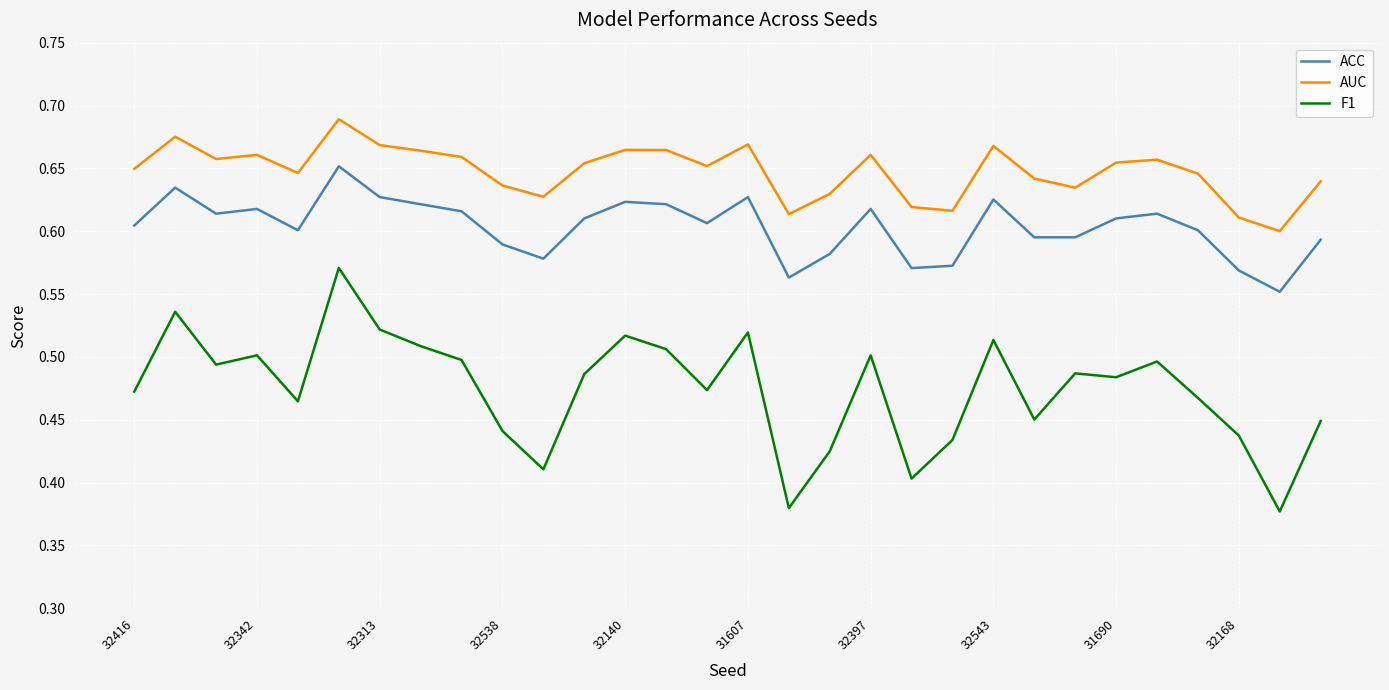

Rank the series by their average value, from highest to lowest.

AUC, ACC, F1